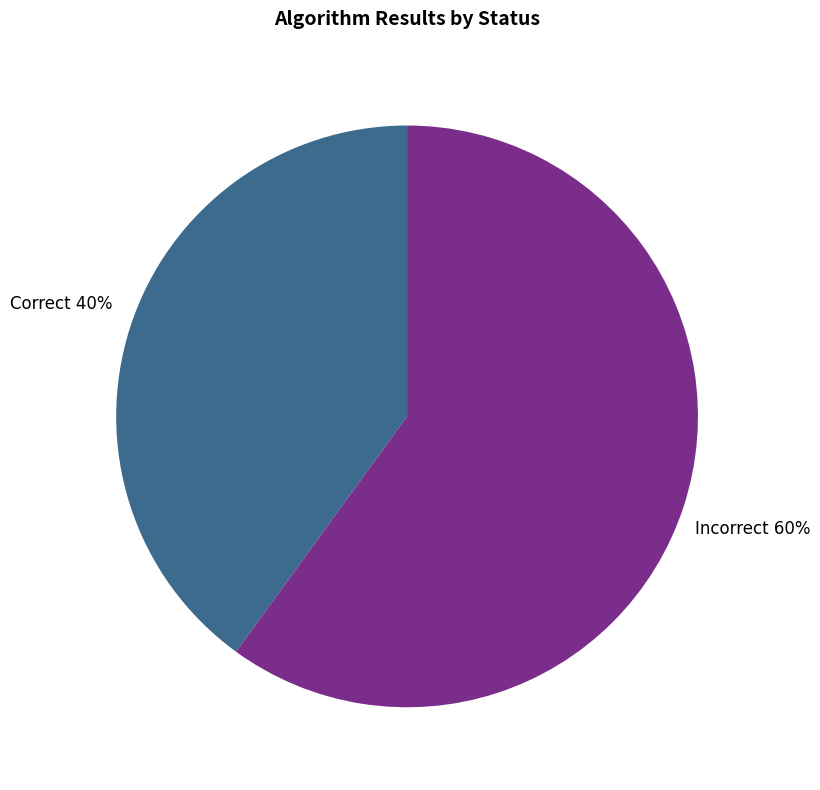

Does any single category account for the majority?

Yes